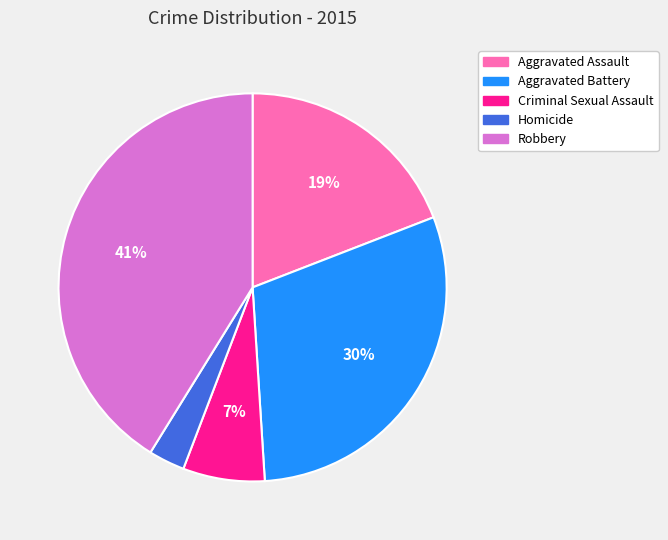

To the nearest percent, what percentage of the pie is Robbery?

41%